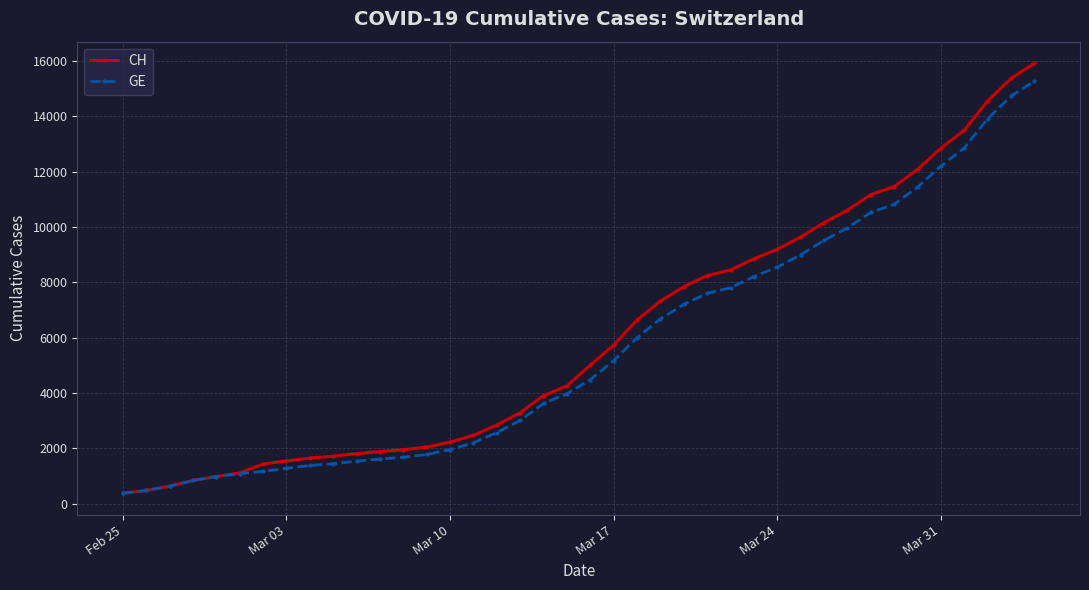

How many lines are shown in the chart?

2